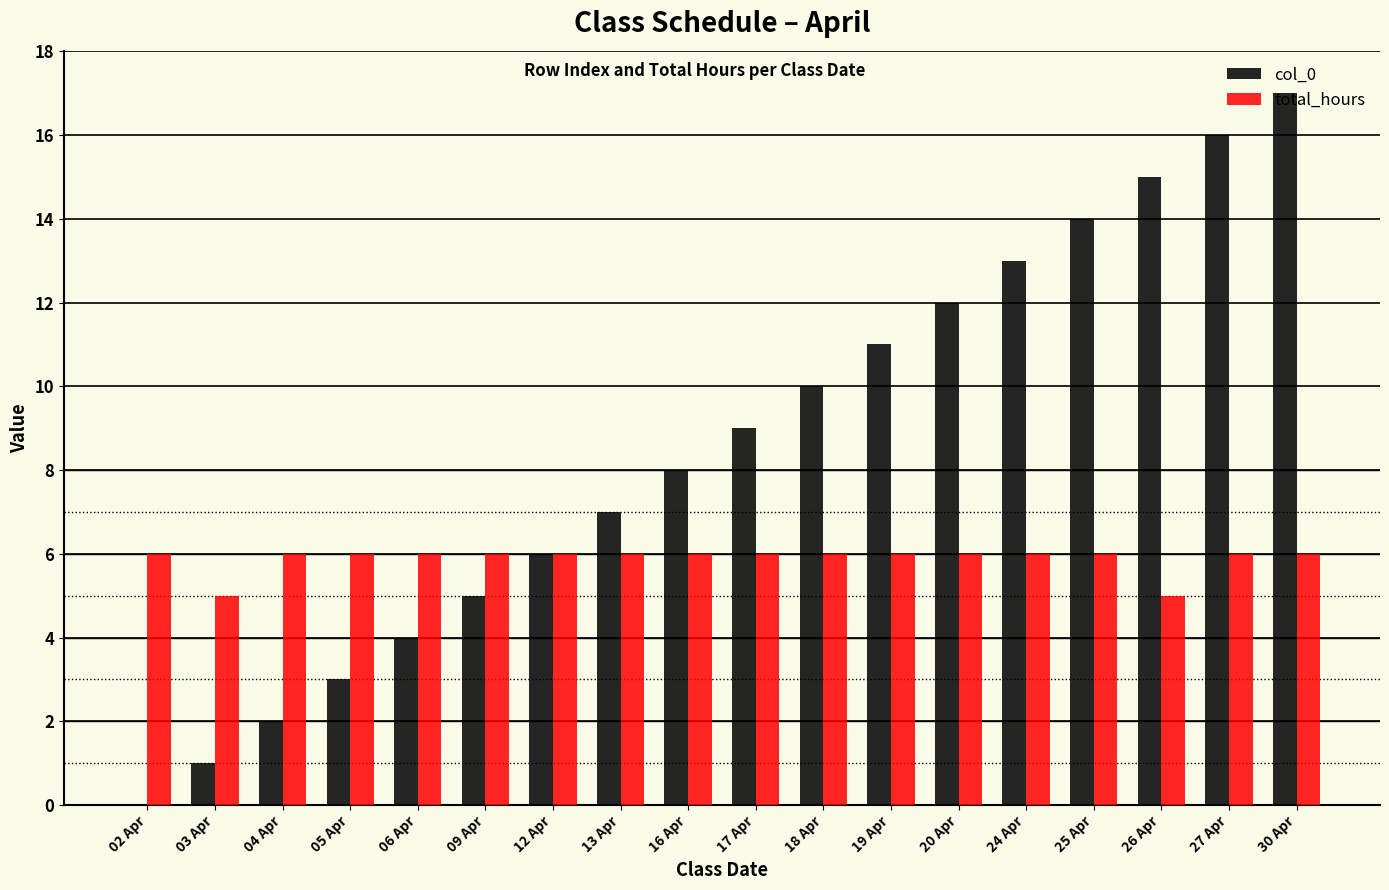

Reading left to right, extract all data points from this chart.

col_0: 02 Apr=0	03 Apr=1	04 Apr=2	05 Apr=3	06 Apr=4	09 Apr=5	12 Apr=6	13 Apr=7	16 Apr=8	17 Apr=9	18 Apr=10	19 Apr=11	20 Apr=12	24 Apr=13	25 Apr=14	26 Apr=15	27 Apr=16	30 Apr=17
total_hours: 02 Apr=6	03 Apr=5	04 Apr=6	05 Apr=6	06 Apr=6	09 Apr=6	12 Apr=6	13 Apr=6	16 Apr=6	17 Apr=6	18 Apr=6	19 Apr=6	20 Apr=6	24 Apr=6	25 Apr=6	26 Apr=5	27 Apr=6	30 Apr=6